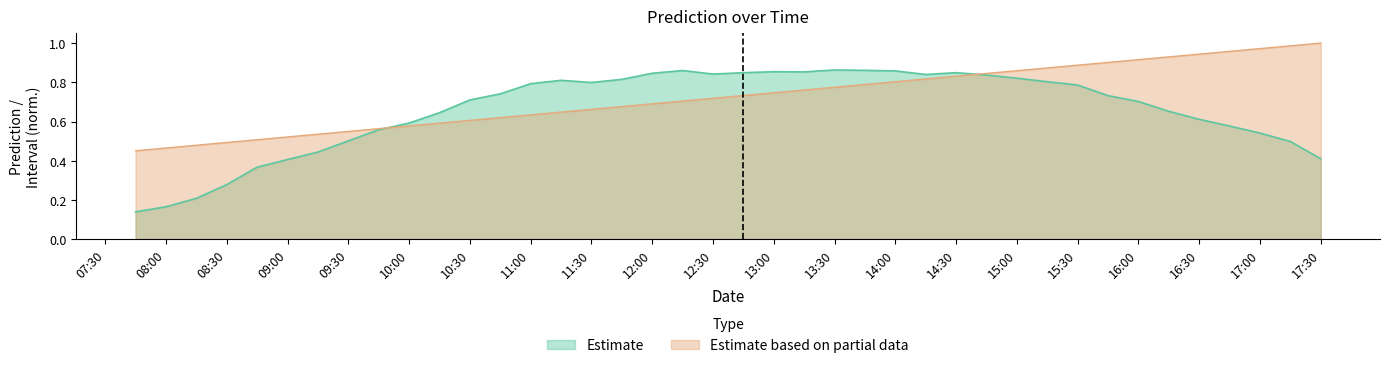

At which category does Prediction reach its first local peak?

2025-06-10 11:15:00